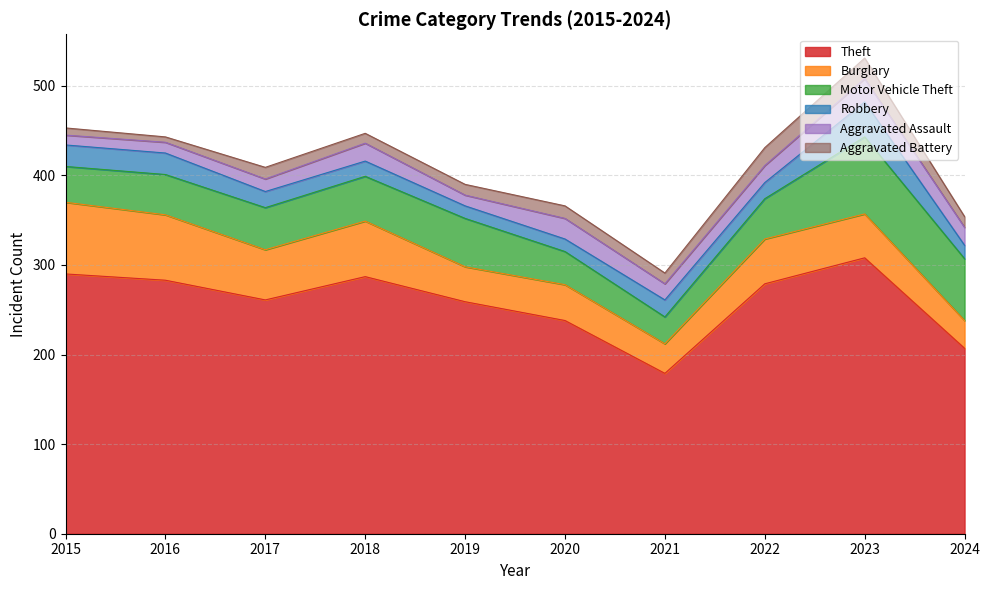

Reading right to left, what are all the values shown in this chart?

Theft: 2024=207	2023=308	2022=279	2021=179	2020=238	2019=259	2018=287	2017=261	2016=283	2015=290
Burglary: 2024=31	2023=49	2022=50	2021=33	2020=40	2019=39	2018=62	2017=56	2016=73	2015=80
Motor Vehicle Theft: 2024=69	2023=86	2022=45	2021=30	2020=37	2019=54	2018=50	2017=47	2016=45	2015=40
Robbery: 2024=15	2023=39	2022=18	2021=19	2020=14	2019=14	2018=17	2017=18	2016=24	2015=24
Aggravated Assault: 2024=20	2023=26	2022=19	2021=18	2020=23	2019=12	2018=20	2017=14	2016=12	2015=11
Aggravated Battery: 2024=12	2023=23	2022=20	2021=12	2020=14	2019=12	2018=11	2017=13	2016=6	2015=8